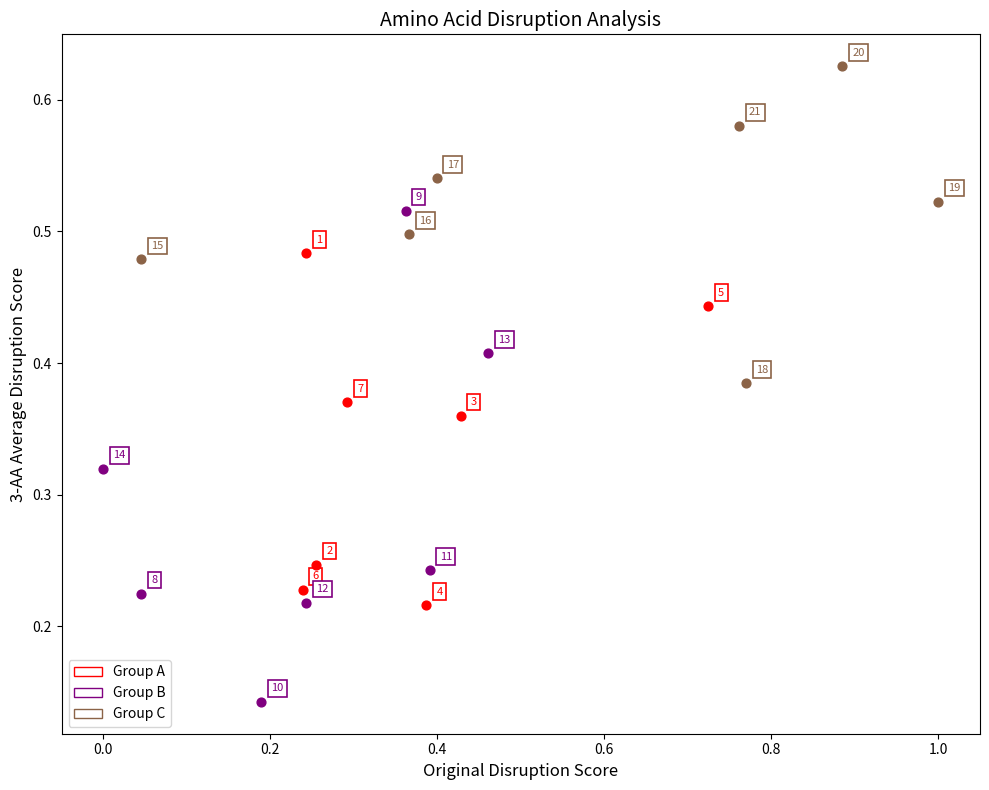

Which series has the largest Y range (max minus min)?

Group B